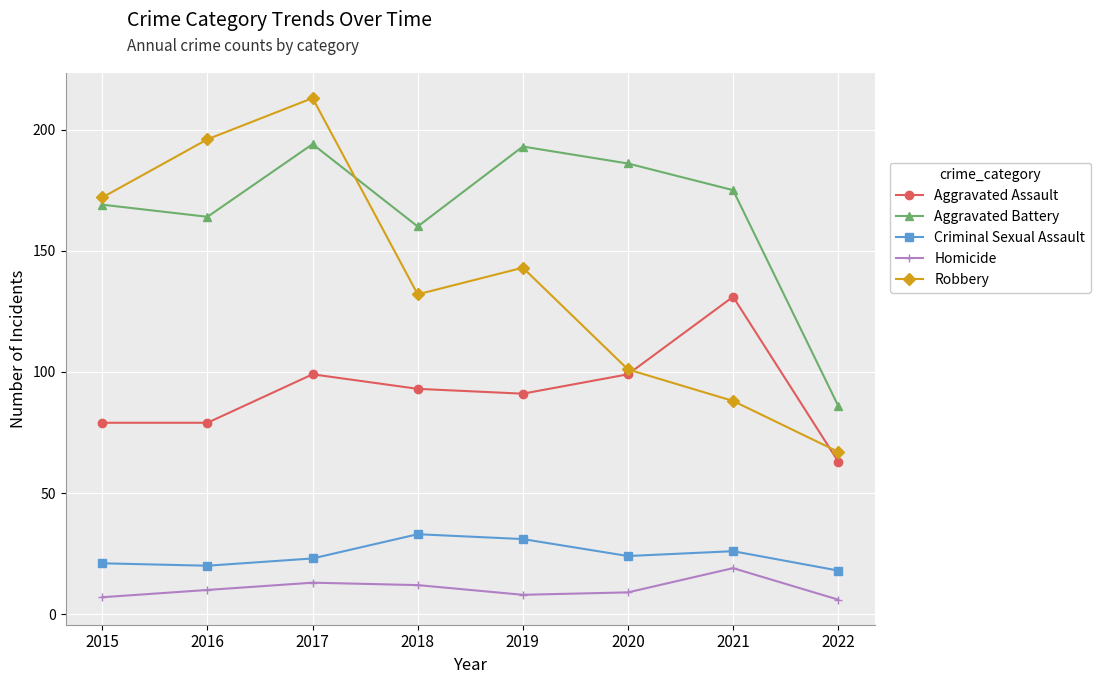

Reading left to right, what are all the values shown in this chart?

Aggravated Assault: 2015=79	2016=79	2017=99	2018=93	2019=91	2020=99	2021=131	2022=63
Aggravated Battery: 2015=169	2016=164	2017=194	2018=160	2019=193	2020=186	2021=175	2022=86
Criminal Sexual Assault: 2015=21	2016=20	2017=23	2018=33	2019=31	2020=24	2021=26	2022=18
Homicide: 2015=7	2016=10	2017=13	2018=12	2019=8	2020=9	2021=19	2022=6
Robbery: 2015=172	2016=196	2017=213	2018=132	2019=143	2020=101	2021=88	2022=67